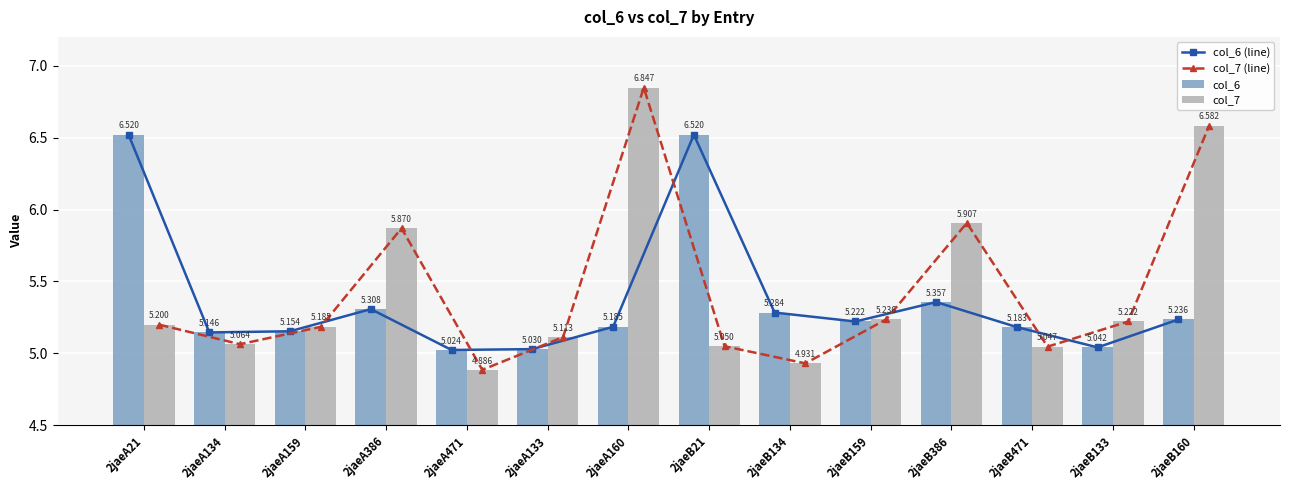

True or false: col_7 (line) has a value of 7.0 at 2jaeB159.

False